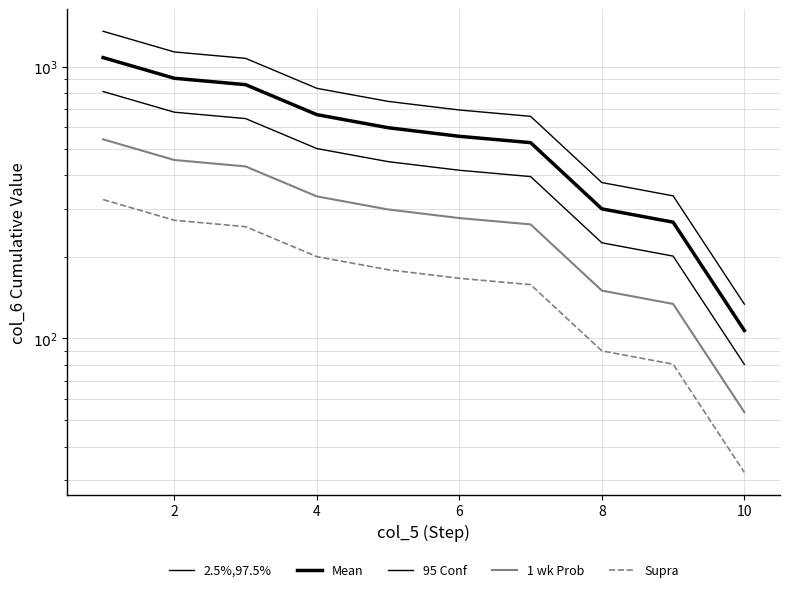

How many values in the 2.5%,97.5% series are below 746?

5